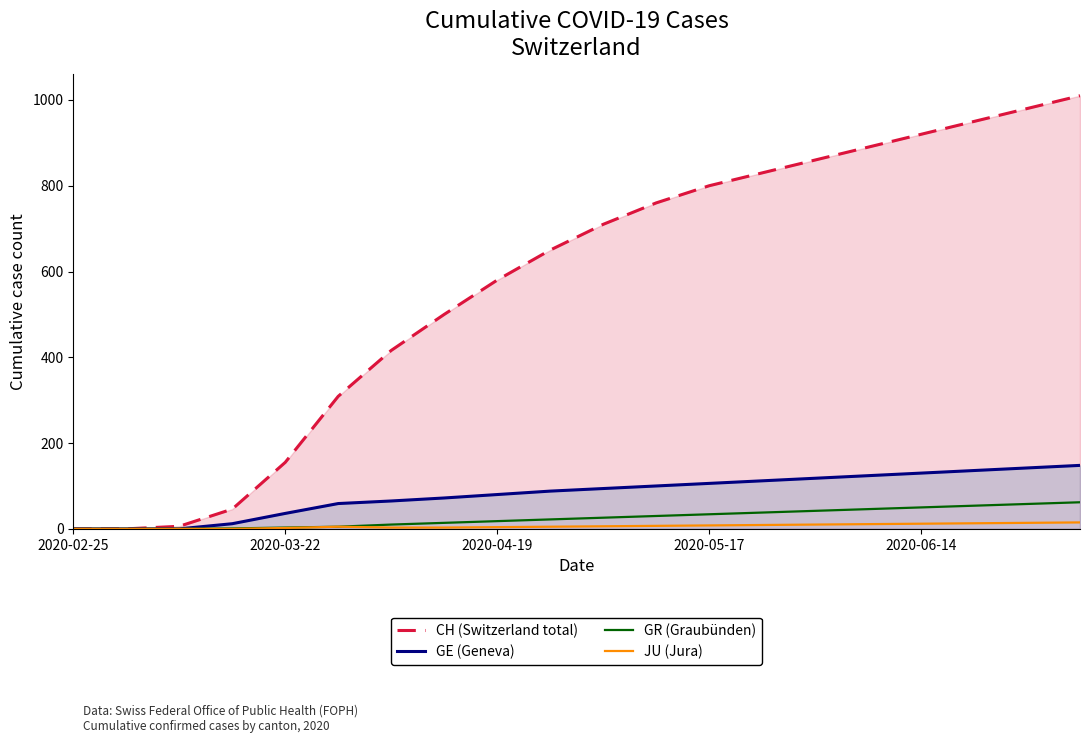

What is the approximate value of GR (Graubünden) at 5?

5